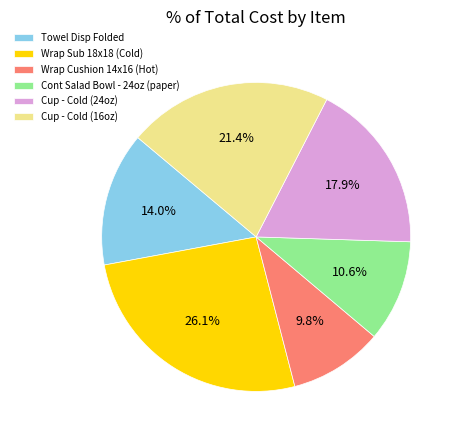

Is the sum of Cup - Cold (24oz) and Wrap Cushion 14x16 (Hot) greater than half?

No